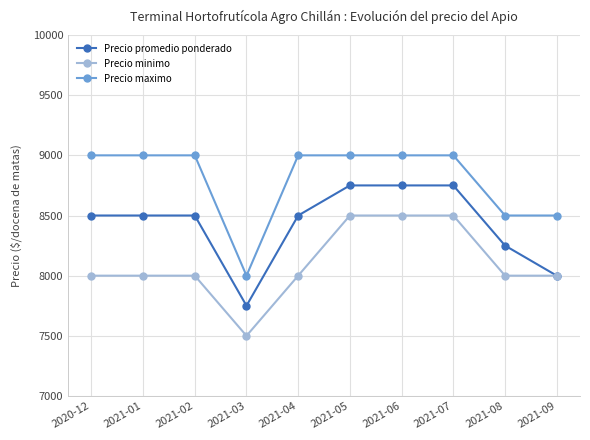

At which label does Precio maximo reach its minimum?

2021-03